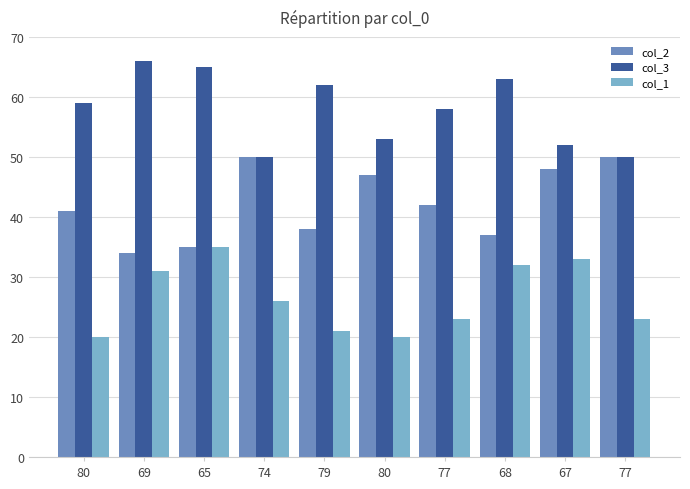

List the series in order of their peak value, lowest first.

col_1, col_2, col_3